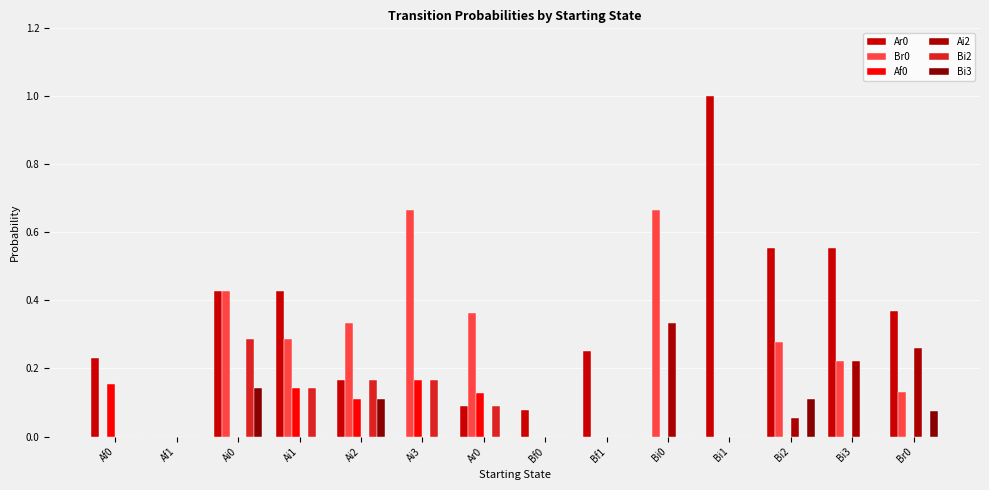

What is the maximum value shown in the chart?

1.0